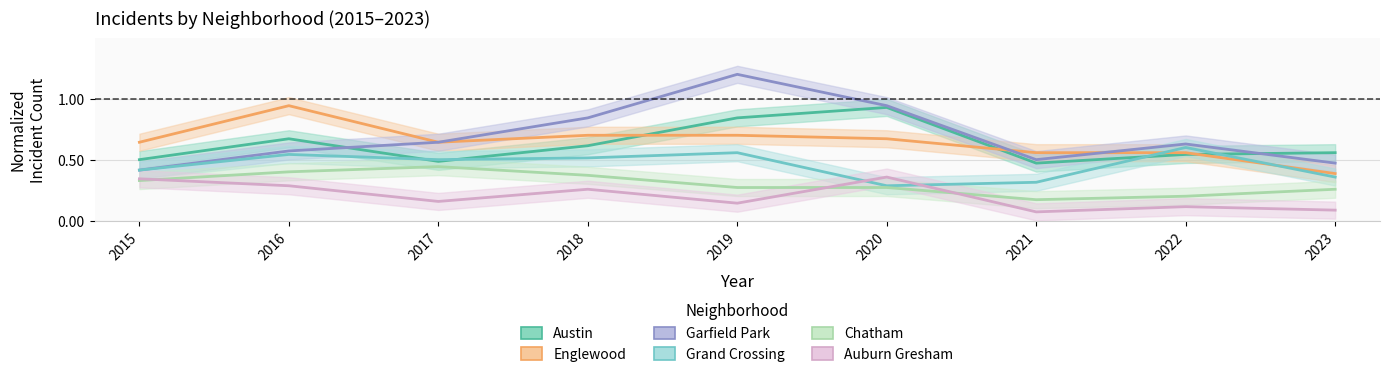

True or false: Austin and Garfield Park cross at least once.

True